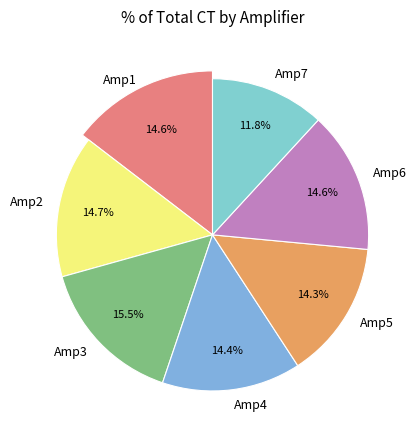

Does Amp10 account for over 50% of the chart?

No